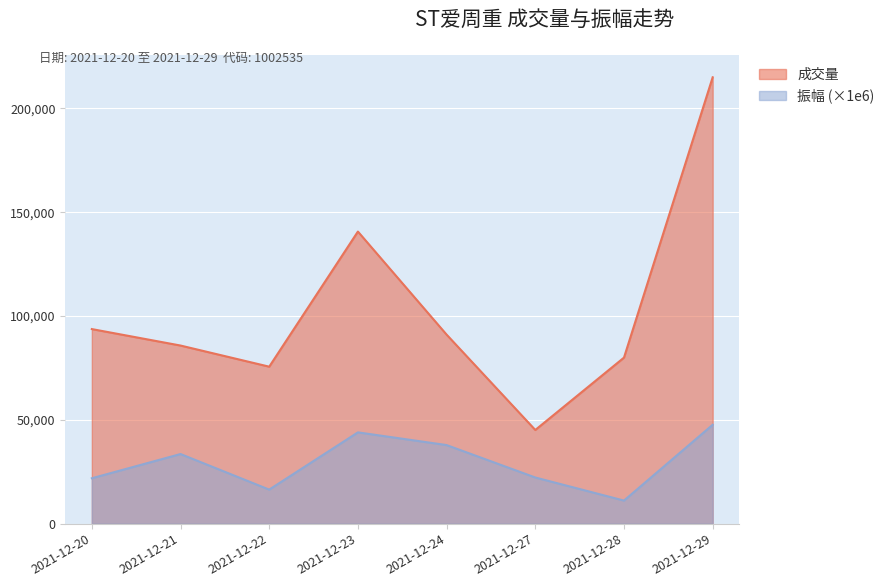

Rank the series by their maximum value, from highest to lowest.

成交量, 振幅 (×1e6)